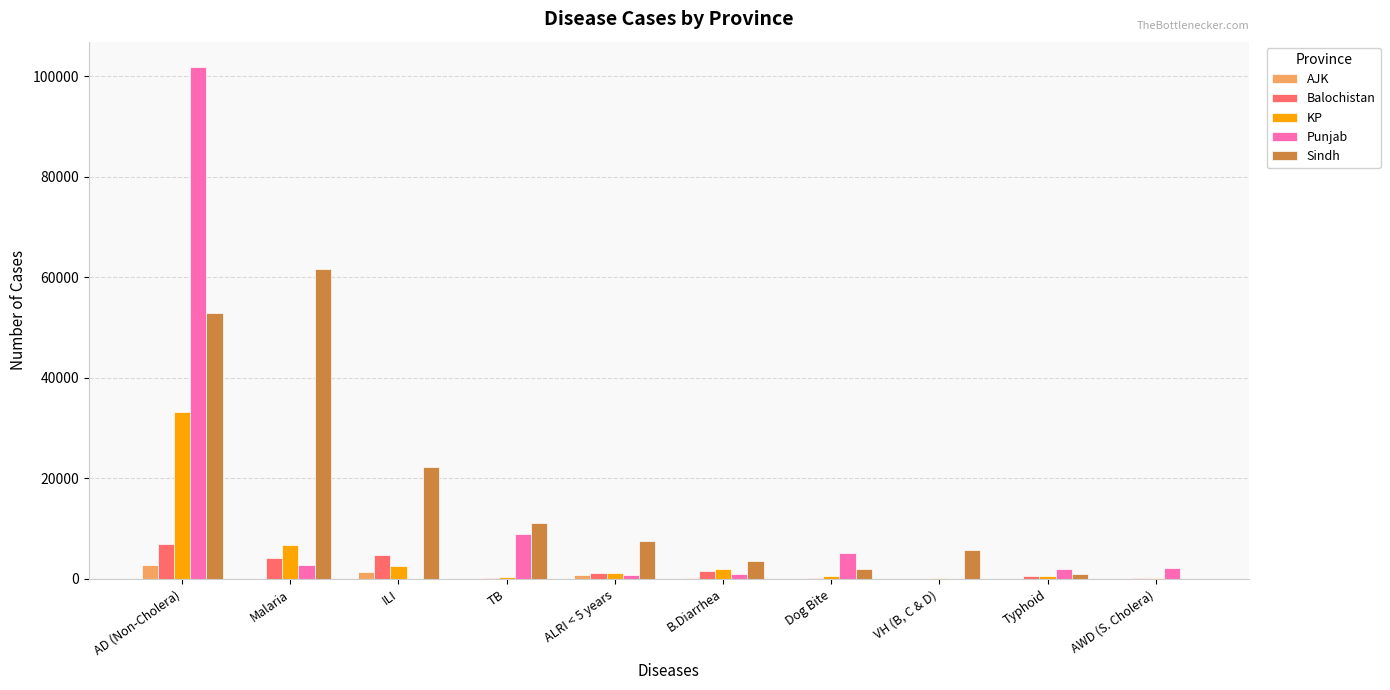

How many groups of bars are there?

10